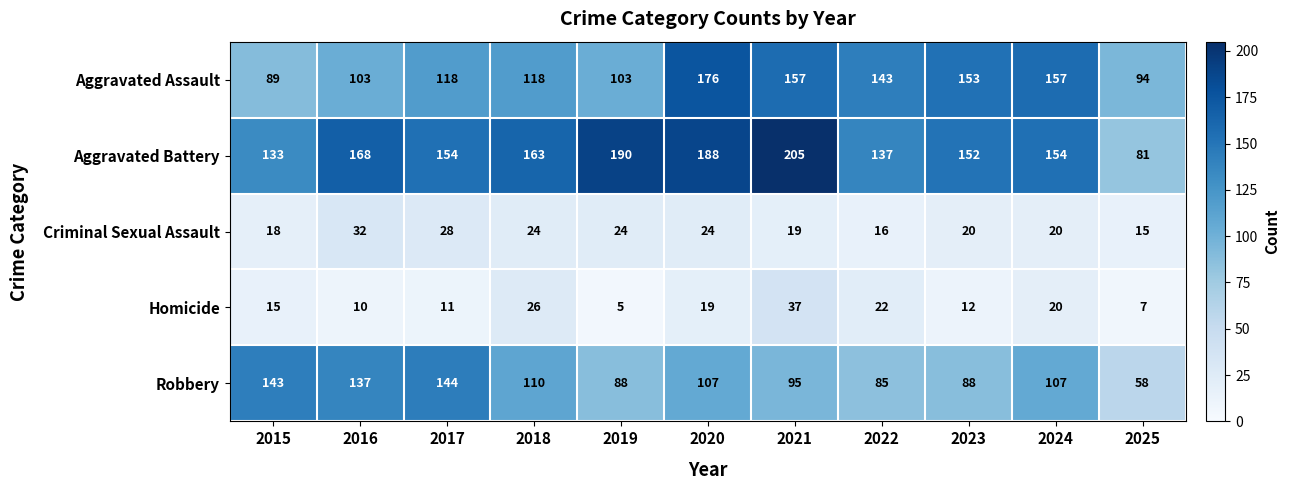

Which series has the largest range (max minus min)?

Aggravated Battery